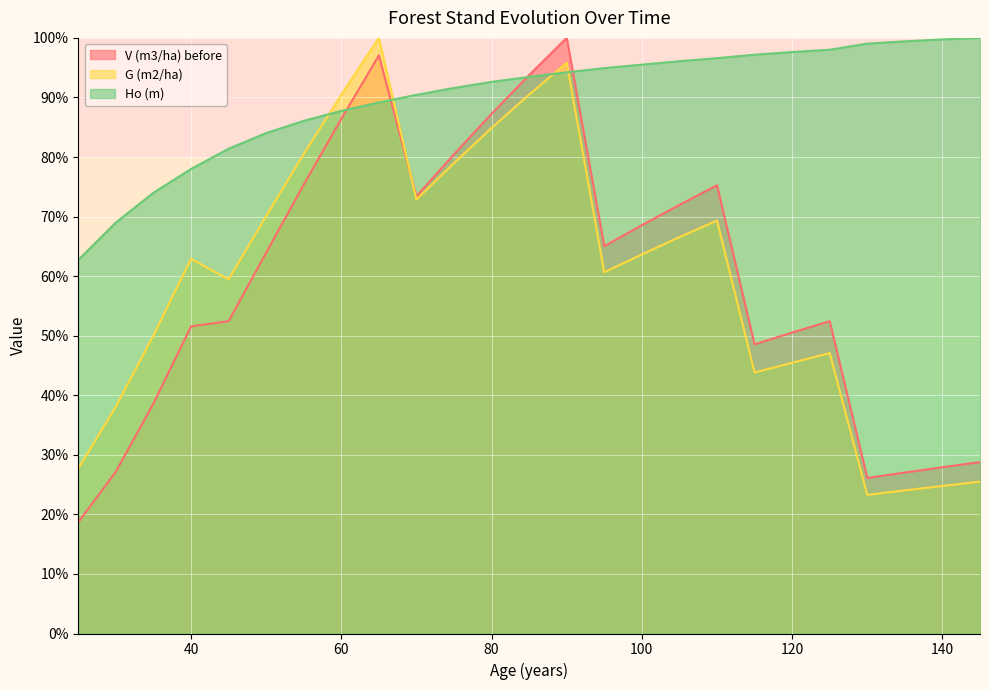

True or false: Ho (m) has a value of 44.1 at 45.

False